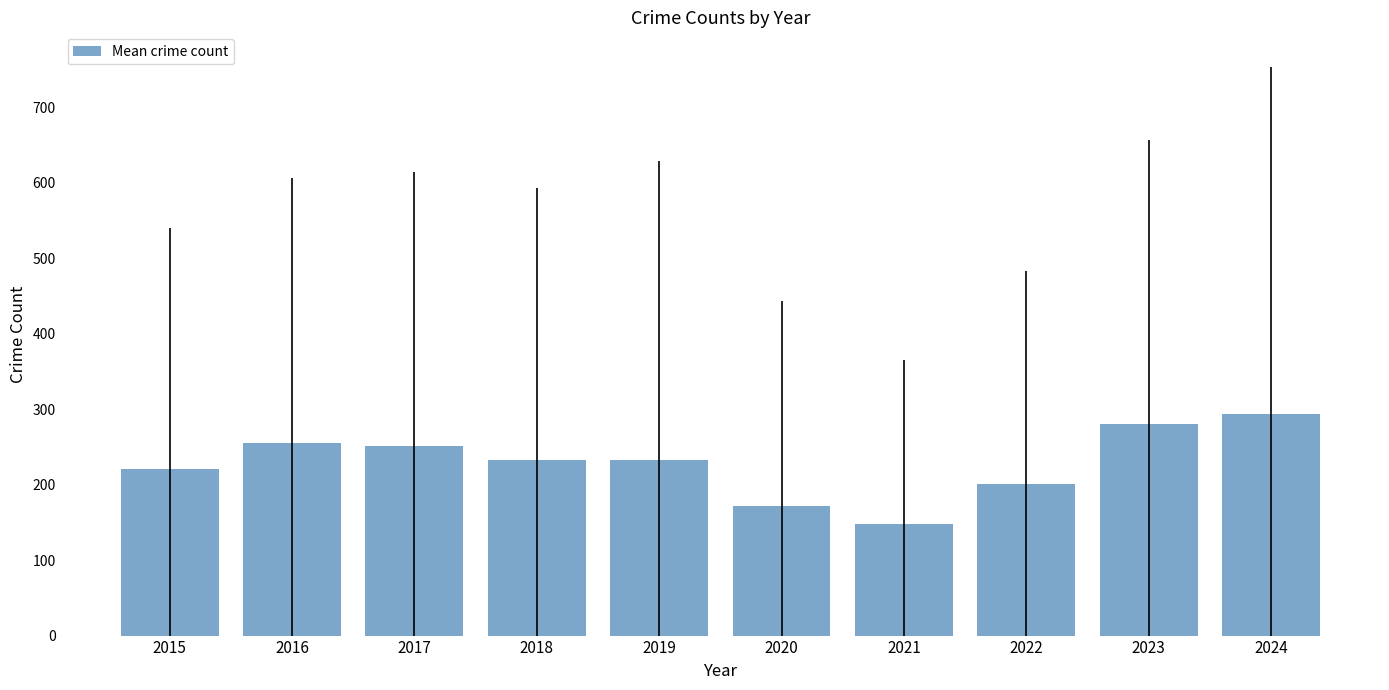

What is the change in value from 2015 to 2023?

+59.5